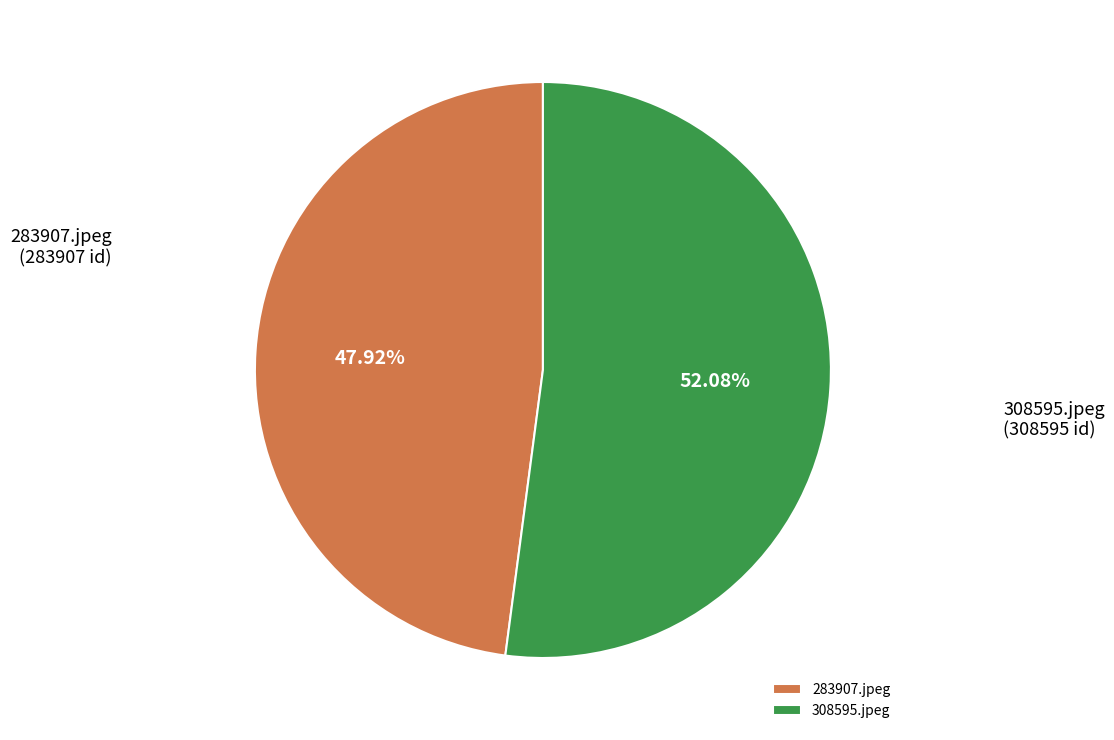

Combined, do 308595.jpeg and 283907.jpeg account for over 50%?

Yes